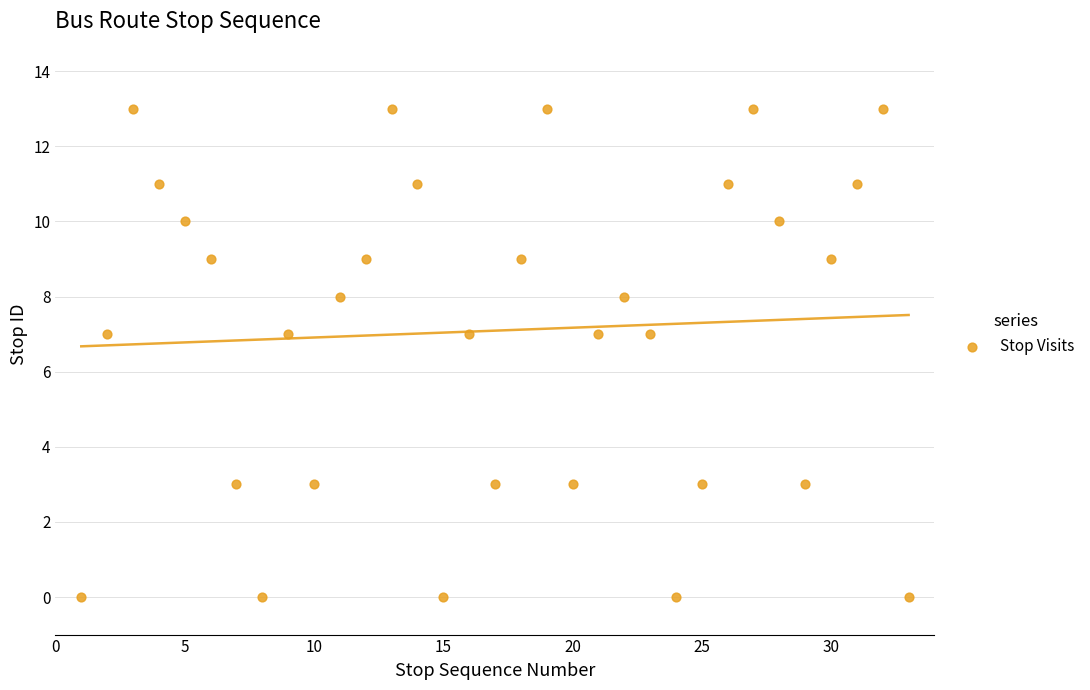

What is the range of X values (max minus min)?

32